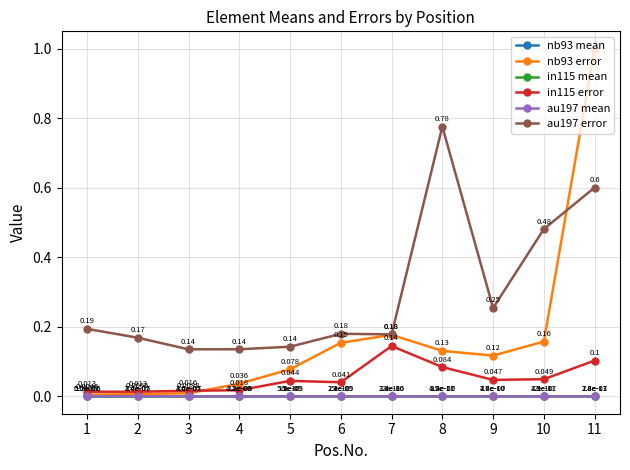

How many data points does each series have?

11